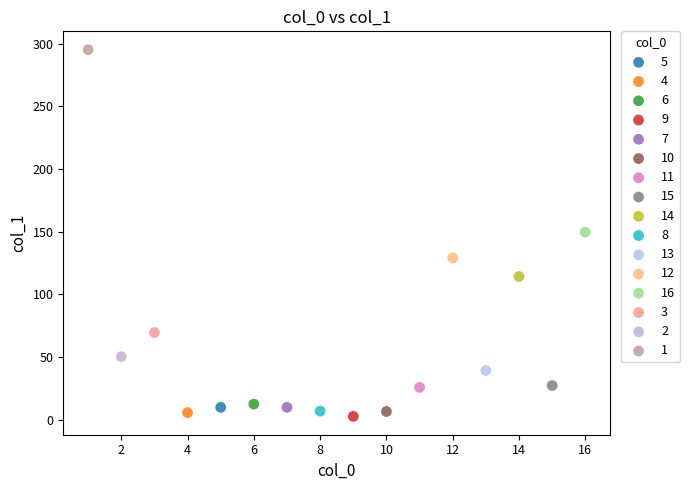

What are all the series names shown in the legend?

5, 4, 6, 9, 7, 10, 11, 15, 14, 8, 13, 12, 16, 3, 2, 1